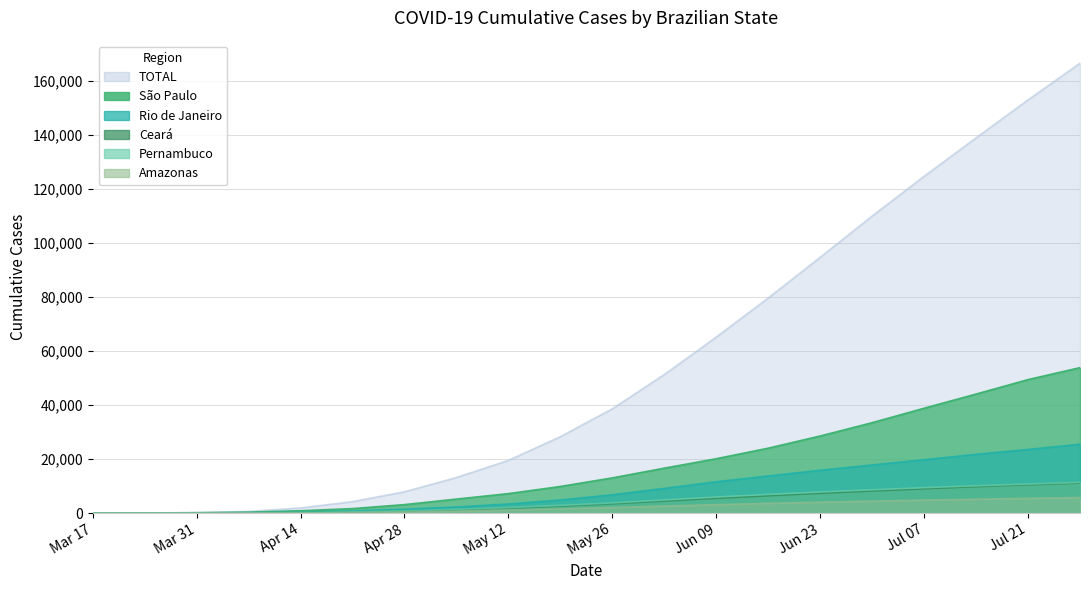

What is the maximum value for Ceará?

11125